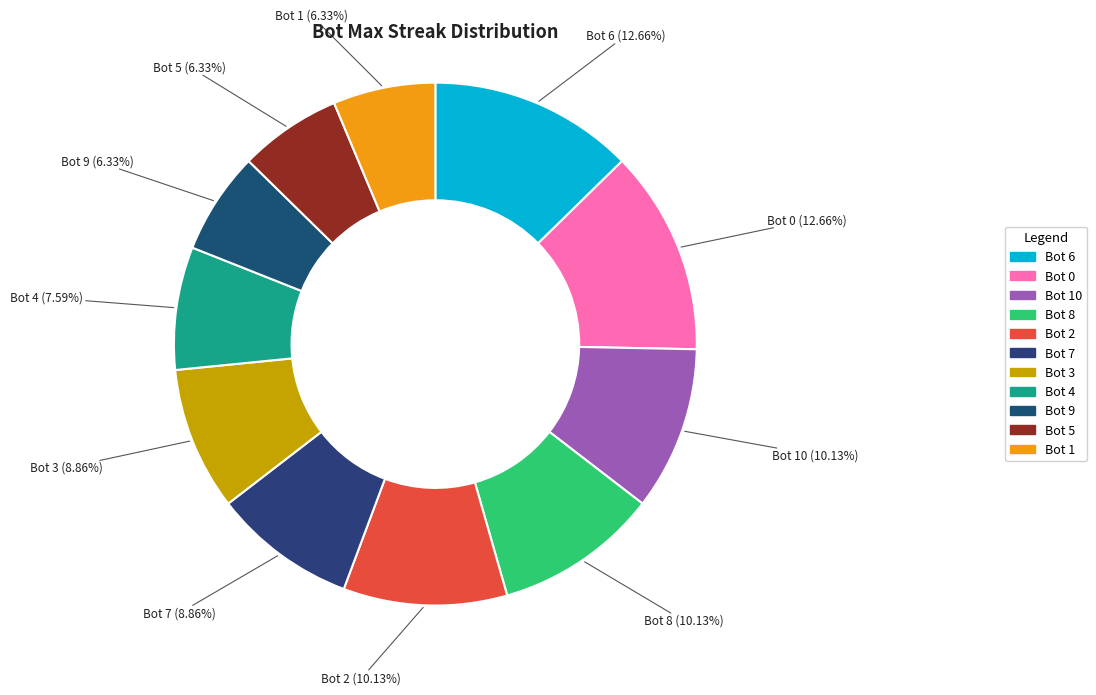

How many slices are in this pie chart?

11